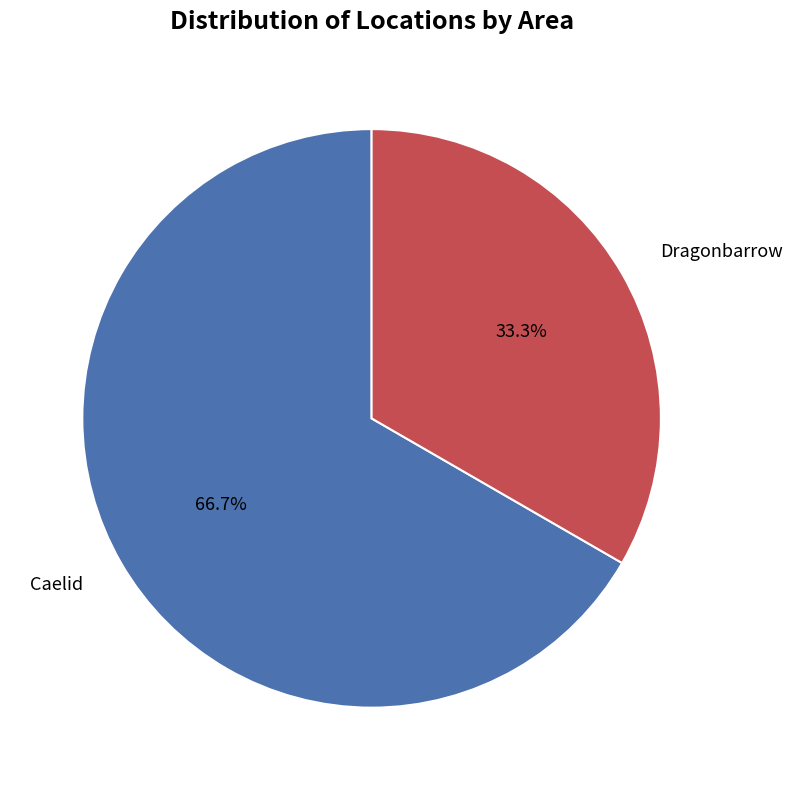

To the nearest percent, what is the difference between the largest and smallest slice percentages?

33%